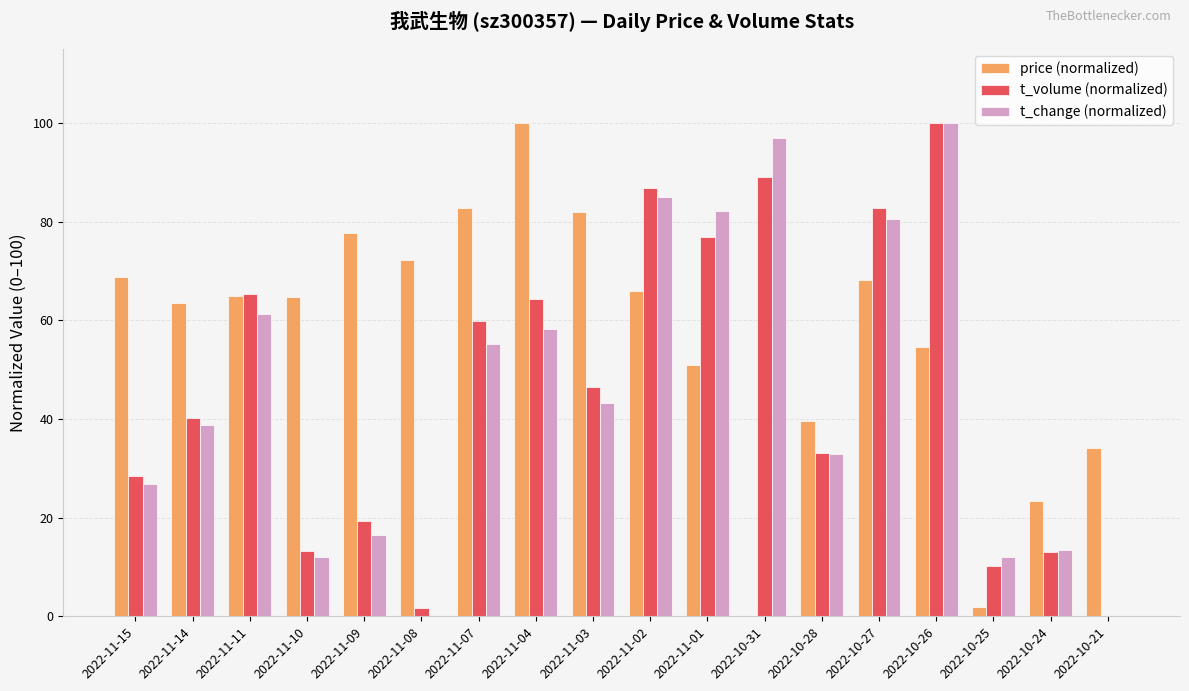

What is the sum of the price (normalized) values at 2022-11-10 and 2022-10-24?

87.9